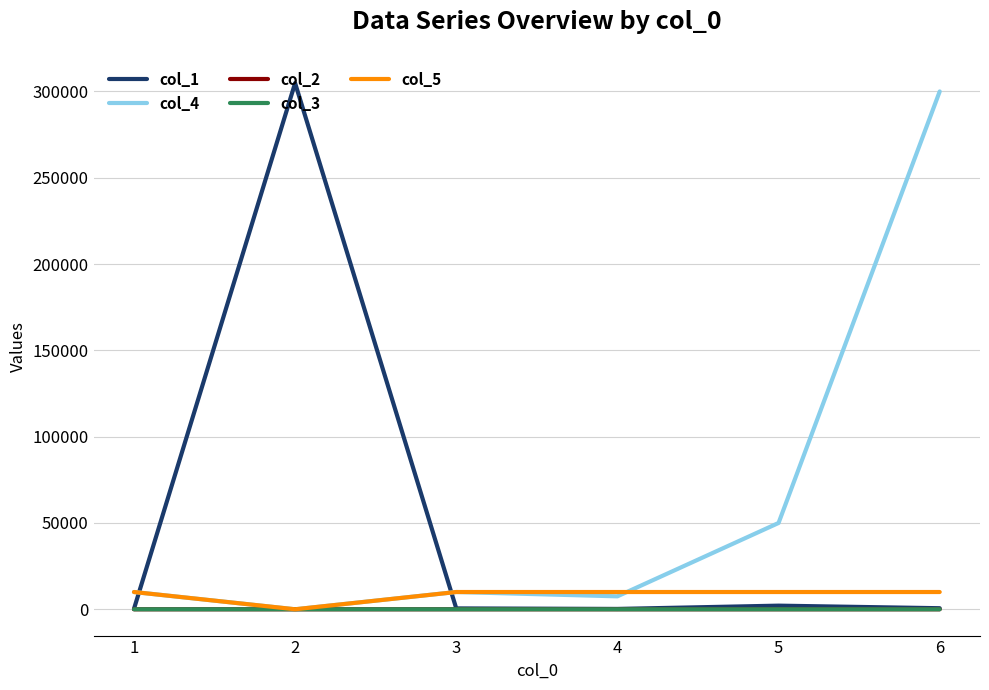

Is the value of col_2 at 6 greater than the value of col_4 at 1?

No